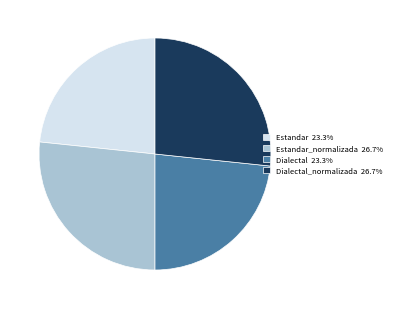

Does any single category account for the majority?

No